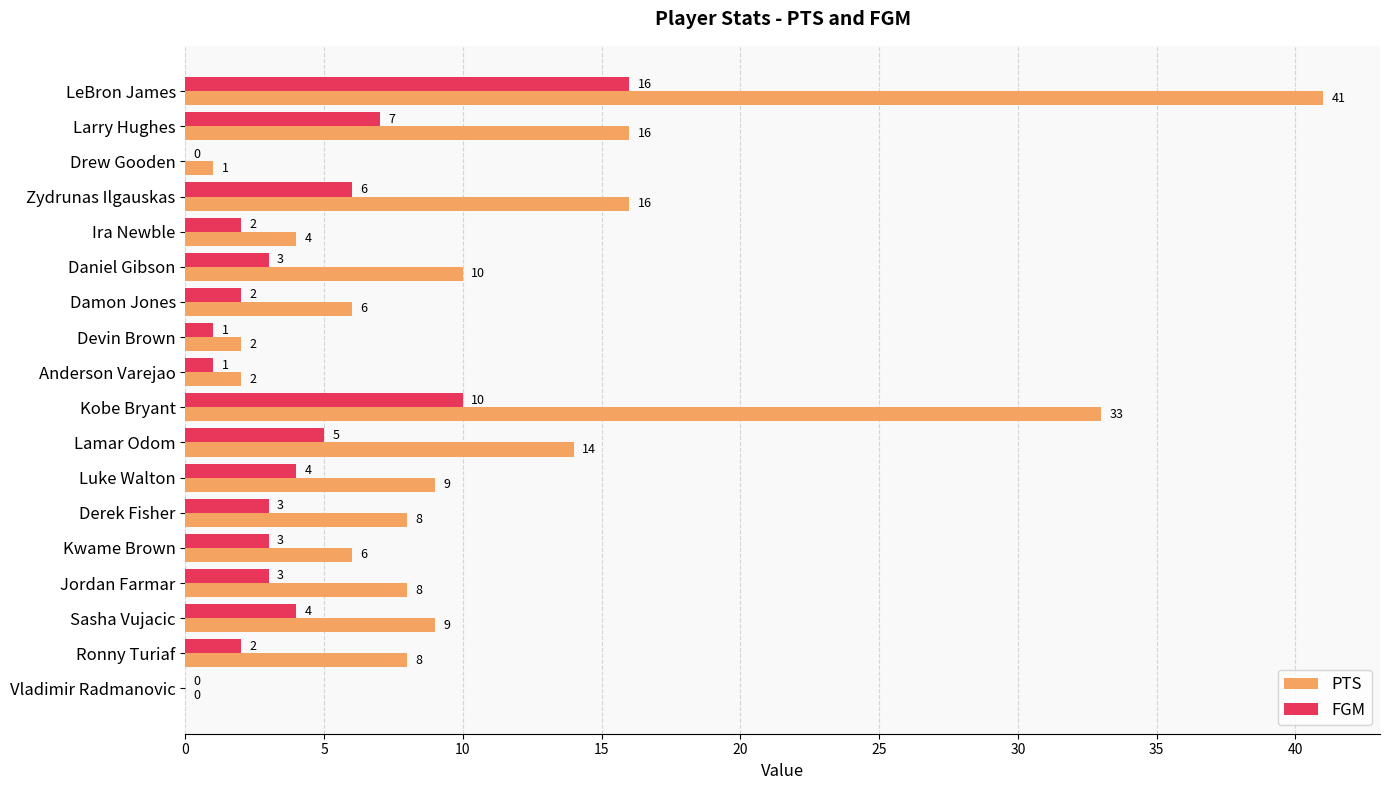

The value of PTS at Vladimir Radmanovic is 20. True or false?

False